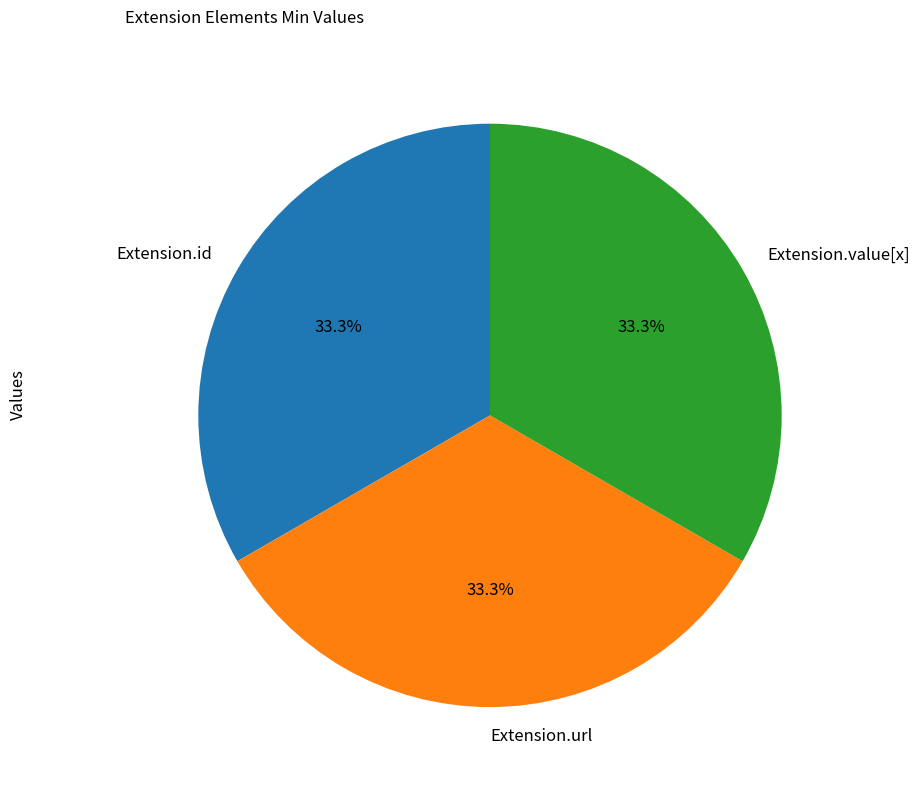

Is Extension.url the majority of the pie?

No